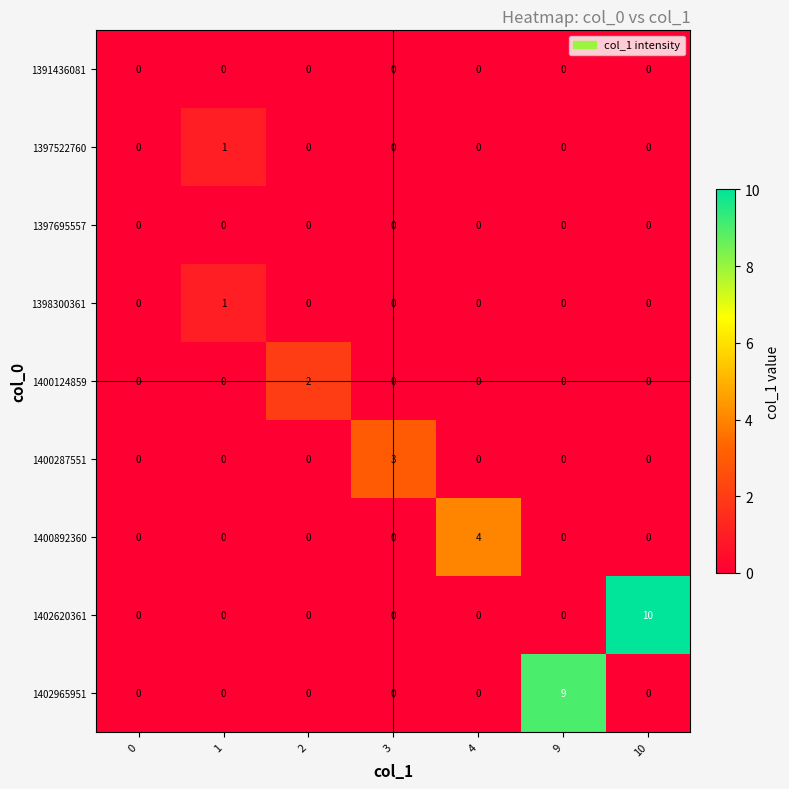

What is the greatest value displayed?

10